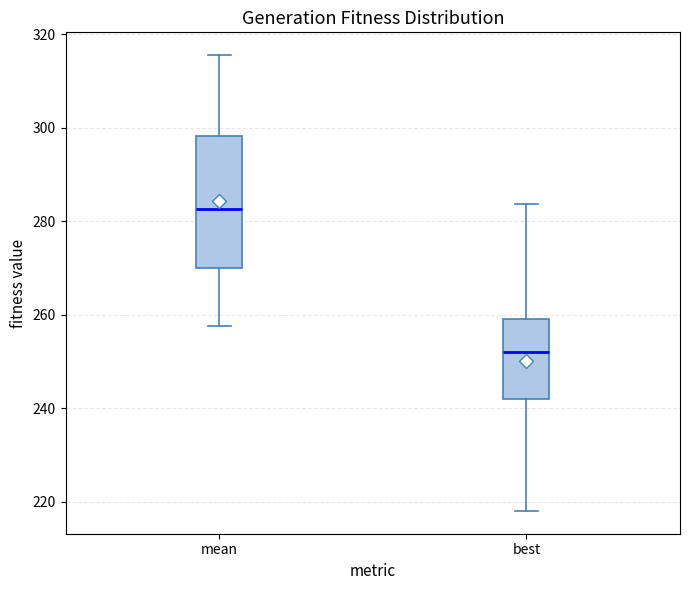

Reading left to right, transcribe this box plot: for each box, give where its median line is, the range the box spans, and where its two whiskers end, as read against the y-axis. The values are not printed on the chart, so give them approximately, as read against the axis.

mean: median 282, box 270 to 298, whiskers 258 to 316
best: median 252, box 242 to 260, whiskers 218 to 284